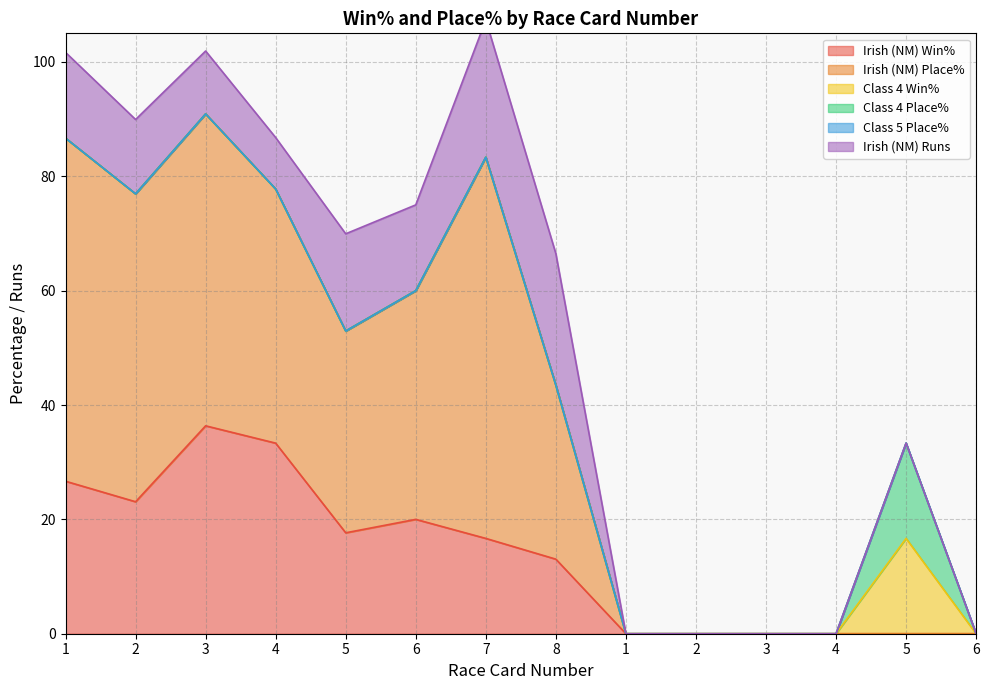

What is the difference between the highest and lowest values at 4?

44.4